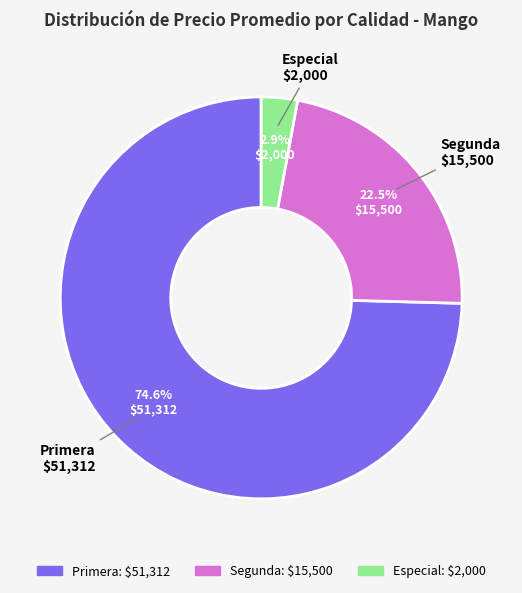

Combined, what portion of the pie is Primera and Segunda?

97.1%